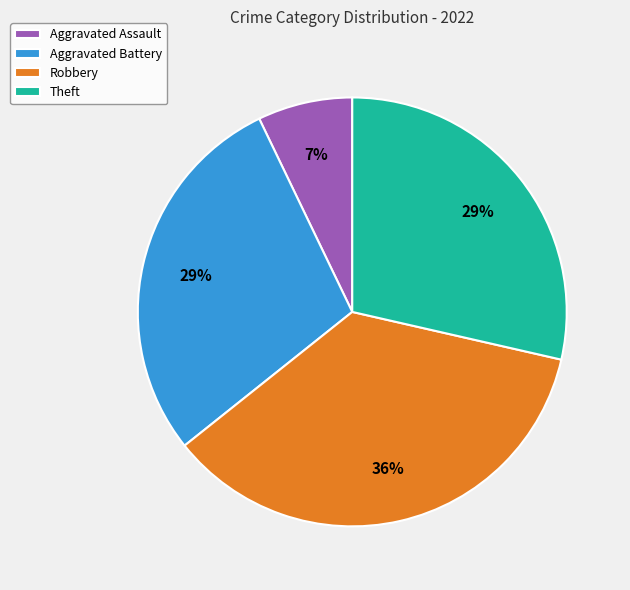

To the nearest percent, what is the difference between the Aggravated Battery and Robbery slice percentages?

7%